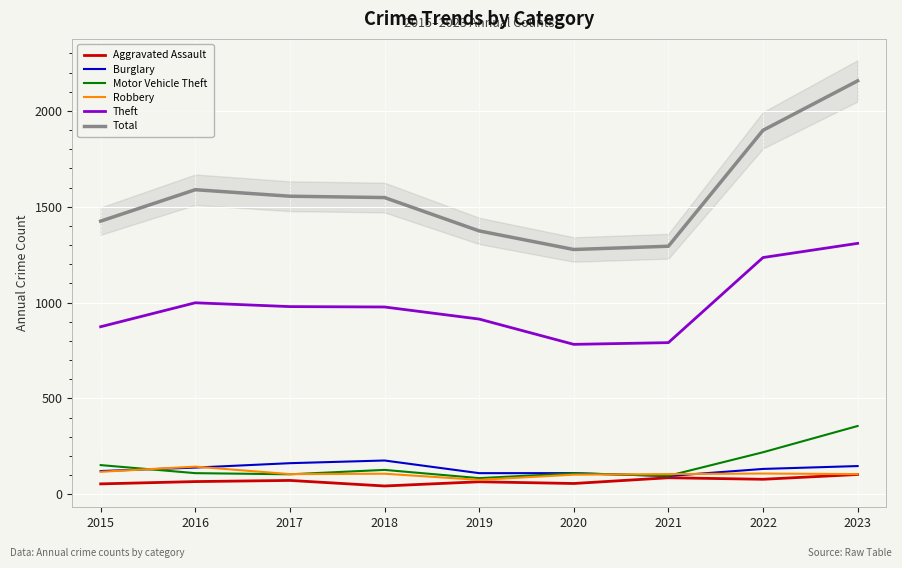

Is it true that Theft equals 874 at 2015?

True